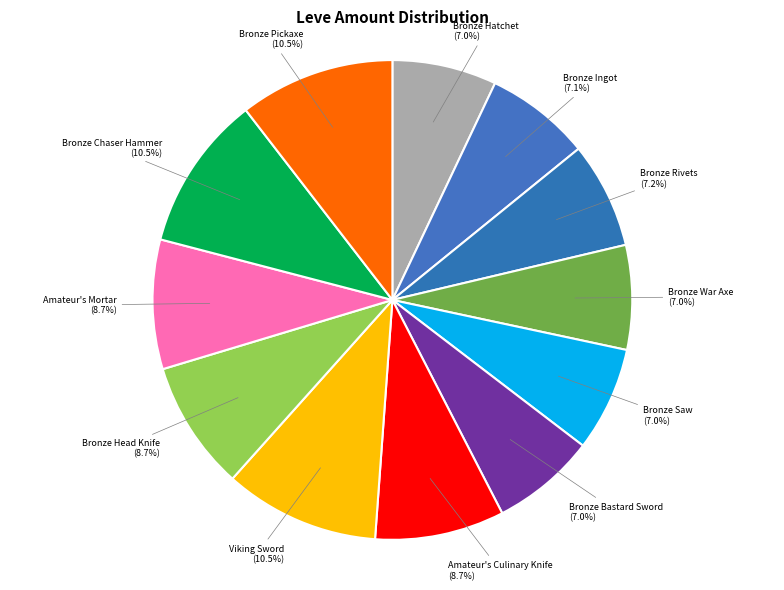

Approximately how many times larger is the value at Bronze Rivets (7.2%) compared to Bronze War Axe (7.0%)?

1.0